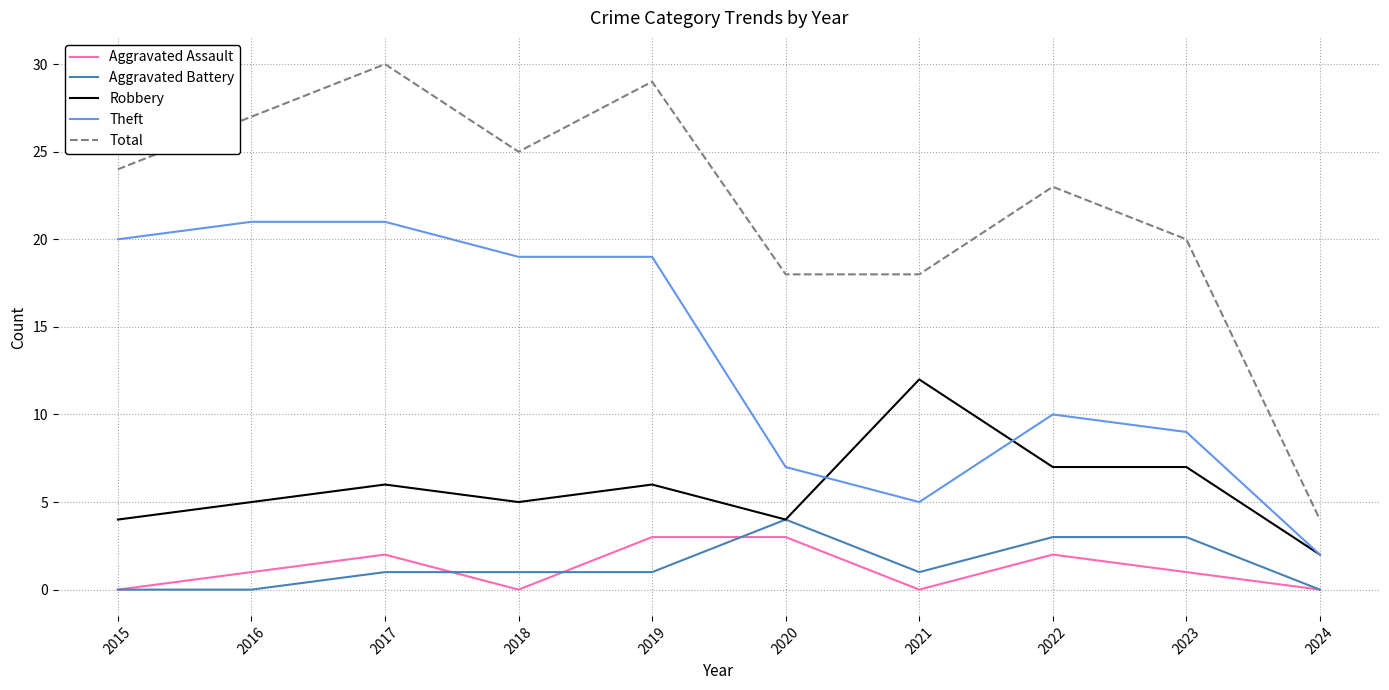

True or false: Robbery and Total intersect in this chart.

False